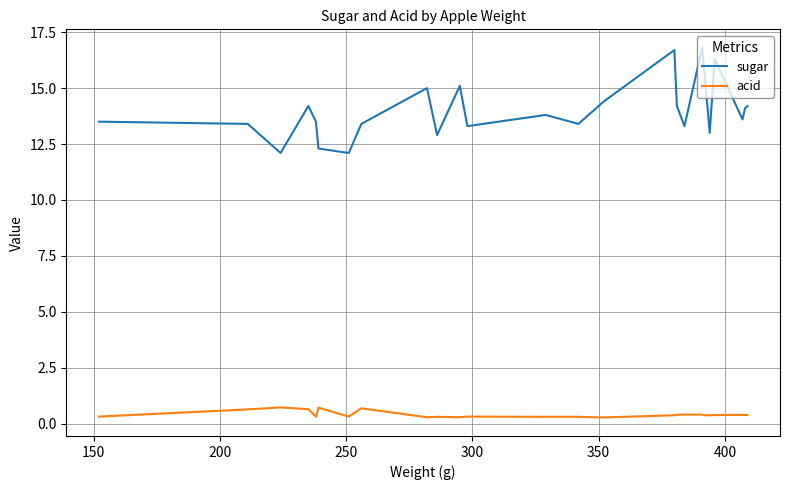

Rank the series by their average value, from lowest to highest.

acid, sugar